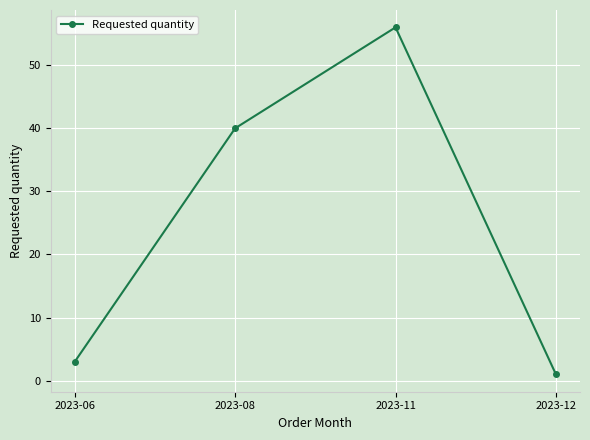

The value at 2023-06 is 3. True or false?

True